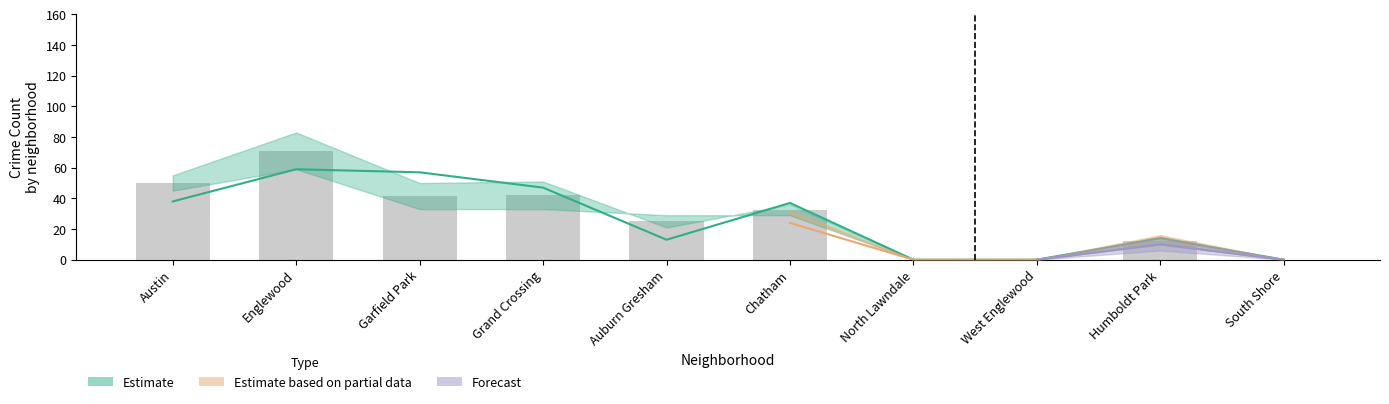

At how many categories does at least one series exceed 13?

7